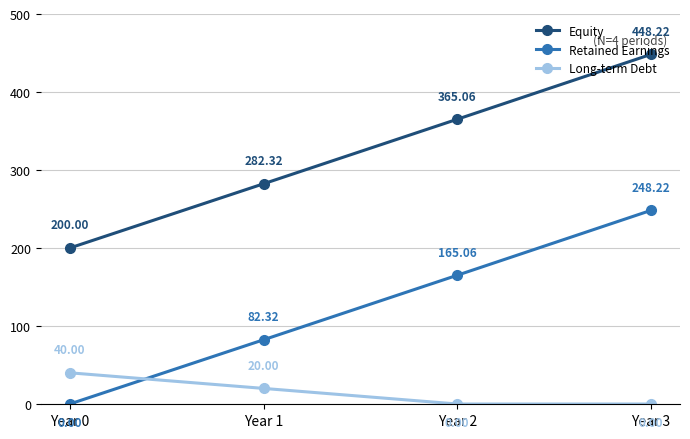

Reading right to left, what are all the values shown in this chart?

Equity: Year 3=448.2	Year 2=365.1	Year 1=282.3	Year 0=200.0
Retained Earnings: Year 3=248.2	Year 2=165.1	Year 1=82.3	Year 0=0.0
Long-term Debt: Year 3=0.0	Year 2=0.0	Year 1=20.0	Year 0=40.0